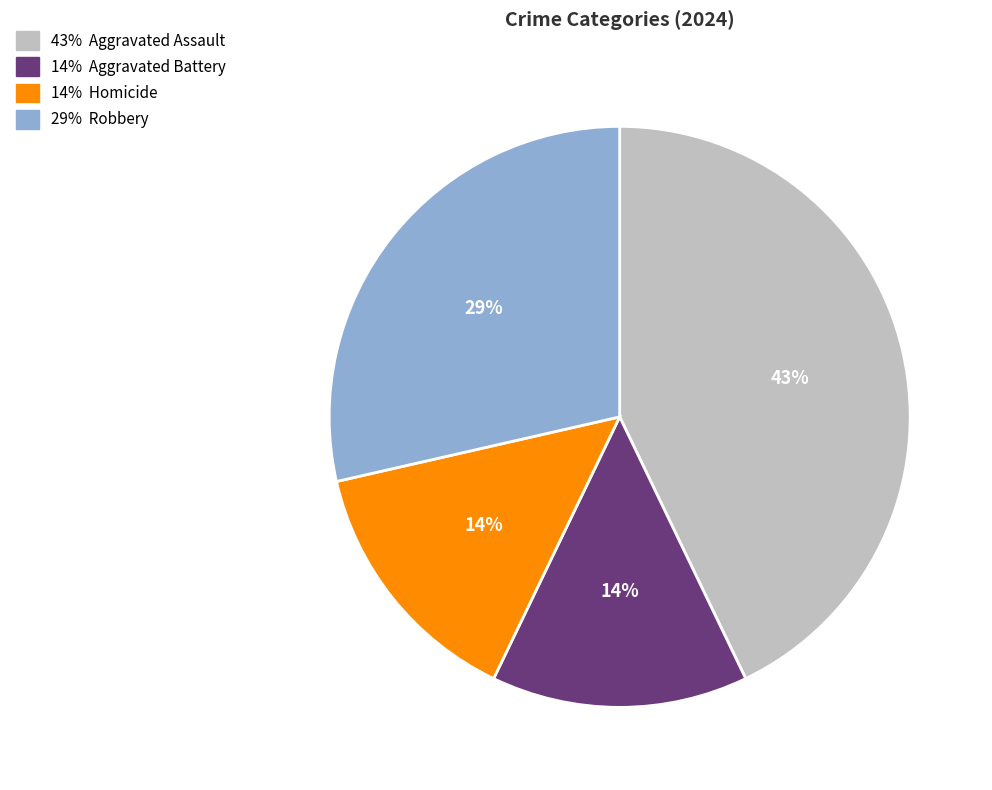

Count the number of slices in the pie.

4